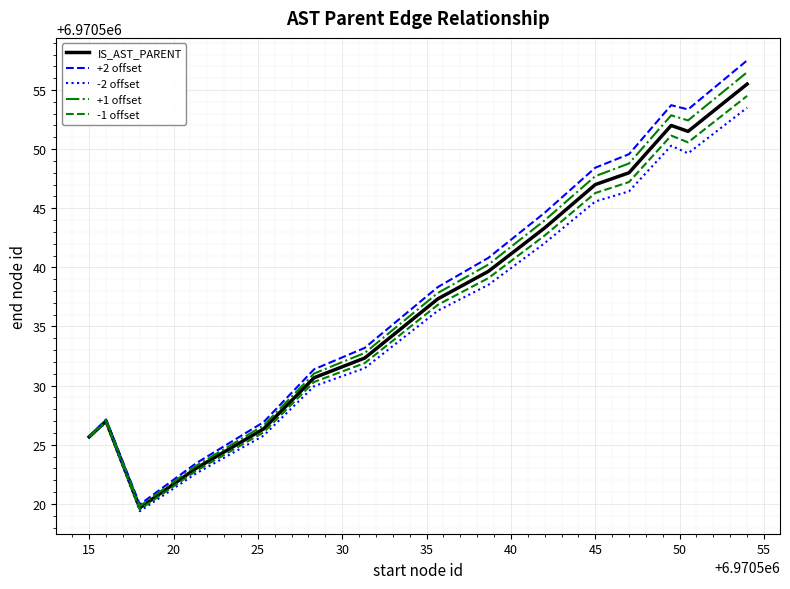

What is the greatest value displayed?

6970557.5